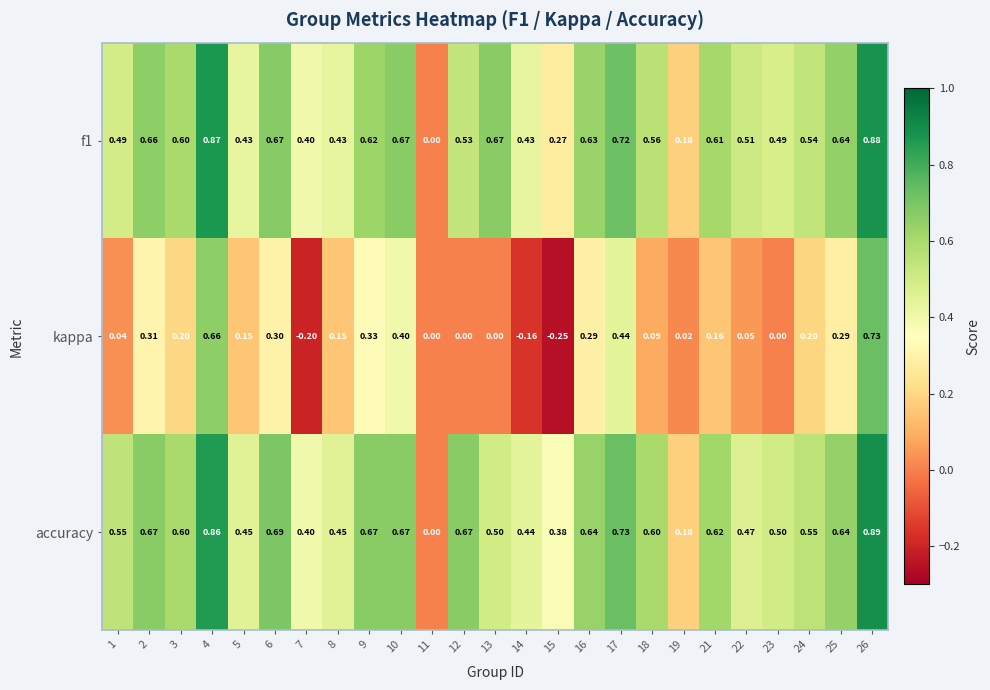

Which category has the lowest value across all series?

15